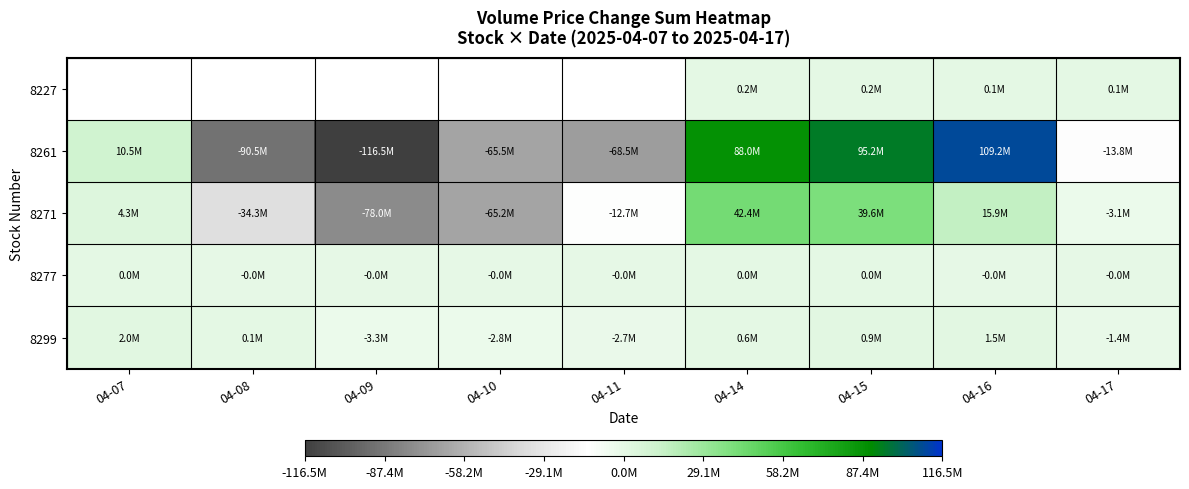

The value of 8261 at 04-14 is 88006153.0. True or false?

True